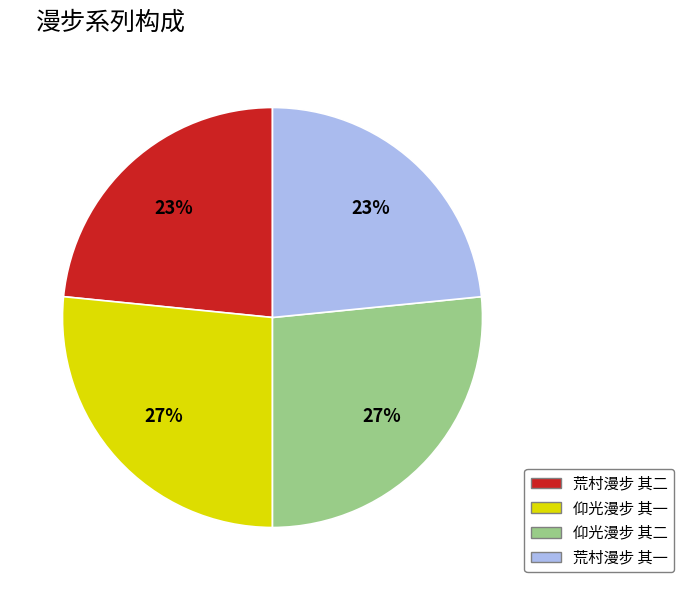

To the nearest percent, what percentage of the pie is 仰光漫步 其一?

27%